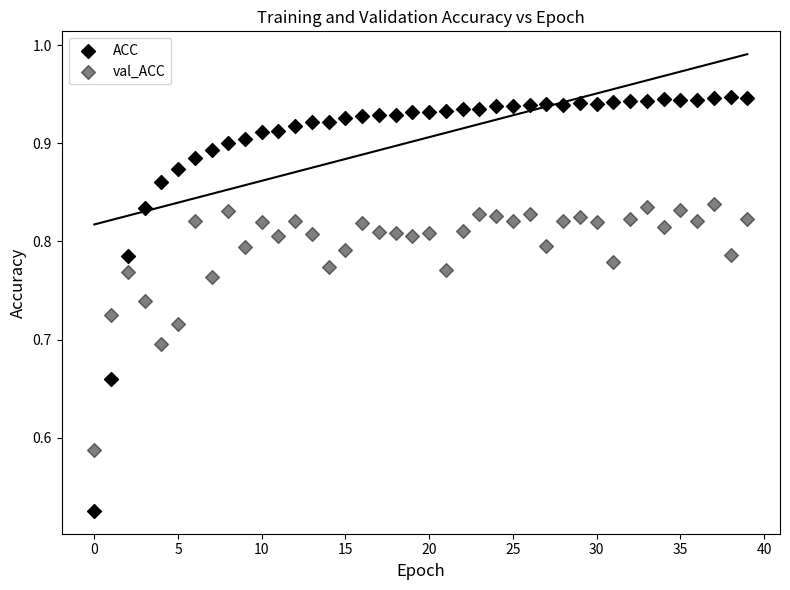

How many data points are displayed?

80